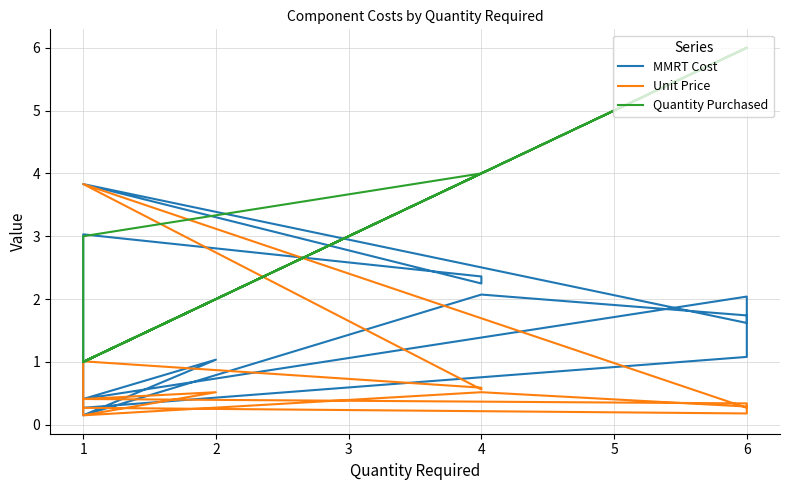

What value does the Unit Price series have at 1?

1.0